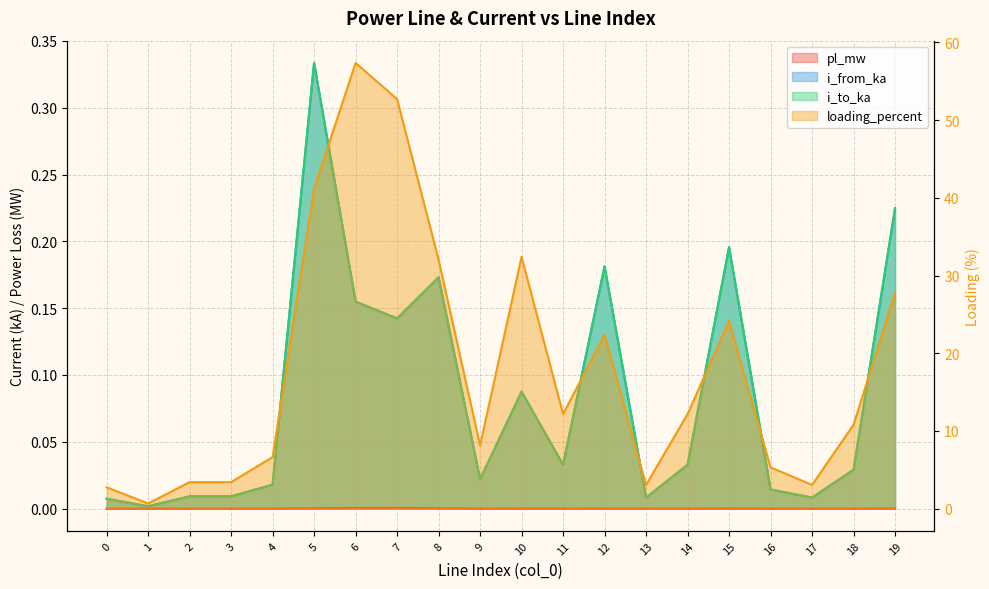

Reading left to right, transcribe all the data shown in this chart.

pl_mw: 0=0.0	1=0.0	2=0.0	3=0.0	4=0.0	5=0.0	6=0.0	7=0.0	8=0.0	9=0.0	10=0.0	11=0.0	12=0.0	13=0.0	14=0.0	15=0.0	16=0.0	17=0.0	18=0.0	19=0.0
i_from_ka: 0=0.0	1=0.0	2=0.0	3=0.0	4=0.0	5=0.3	6=0.2	7=0.1	8=0.2	9=0.0	10=0.1	11=0.0	12=0.2	13=0.0	14=0.0	15=0.2	16=0.0	17=0.0	18=0.0	19=0.2
i_to_ka: 0=0.0	1=0.0	2=0.0	3=0.0	4=0.0	5=0.3	6=0.2	7=0.1	8=0.2	9=0.0	10=0.1	11=0.0	12=0.2	13=0.0	14=0.0	15=0.2	16=0.0	17=0.0	18=0.0	19=0.2
loading_percent: 0=2.7	1=0.7	2=3.4	3=3.4	4=6.6	5=41.2	6=57.4	7=52.7	8=32.1	9=8.1	10=32.4	11=12.2	12=22.4	13=3.0	14=12.2	15=24.2	16=5.3	17=3.0	18=10.8	19=27.8